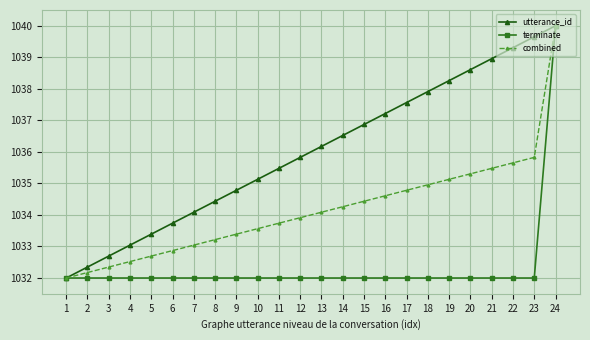

Reading left to right, transcribe all the data shown in this chart.

utterance_id: 1=1032.0	2=1032.3	3=1032.7	4=1033.0	5=1033.4	6=1033.7	7=1034.1	8=1034.4	9=1034.8	10=1035.1	11=1035.5	12=1035.8	13=1036.2	14=1036.5	15=1036.9	16=1037.2	17=1037.6	18=1037.9	19=1038.3	20=1038.6	21=1039.0	22=1039.3	23=1039.7	24=1040.0
terminate: 1=1032.0	2=1032.0	3=1032.0	4=1032.0	5=1032.0	6=1032.0	7=1032.0	8=1032.0	9=1032.0	10=1032.0	11=1032.0	12=1032.0	13=1032.0	14=1032.0	15=1032.0	16=1032.0	17=1032.0	18=1032.0	19=1032.0	20=1032.0	21=1032.0	22=1032.0	23=1032.0	24=1040.0
combined: 1=1032.0	2=1032.2	3=1032.3	4=1032.5	5=1032.7	6=1032.9	7=1033.0	8=1033.2	9=1033.4	10=1033.6	11=1033.7	12=1033.9	13=1034.1	14=1034.3	15=1034.4	16=1034.6	17=1034.8	18=1035.0	19=1035.1	20=1035.3	21=1035.5	22=1035.7	23=1035.8	24=1040.0